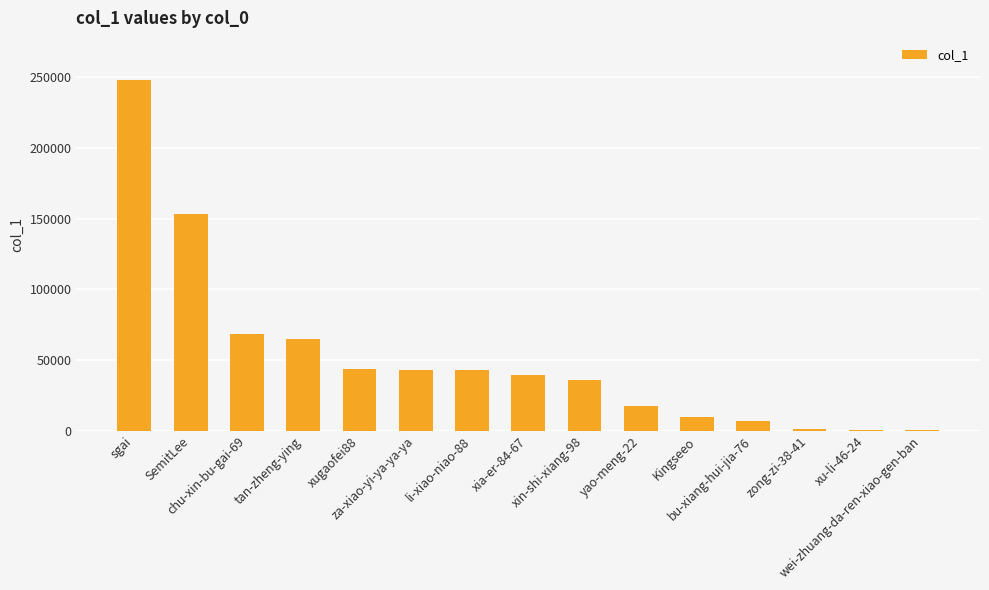

What is the maximum value shown in the chart?

248025